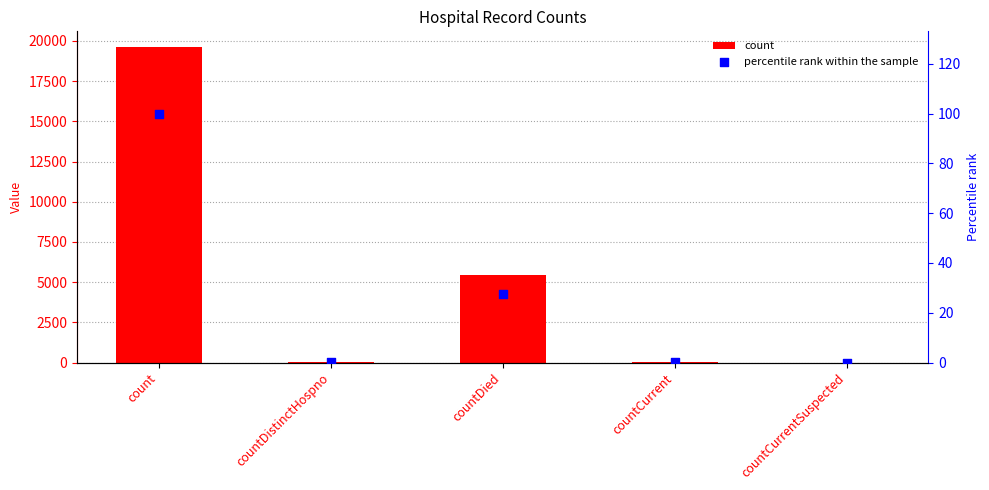

Which series has the largest total across all categories?

count